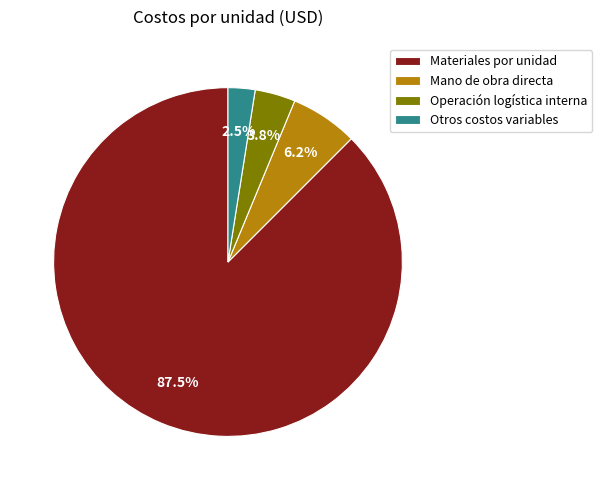

What is the largest slice in the pie chart?

Materiales por unidad